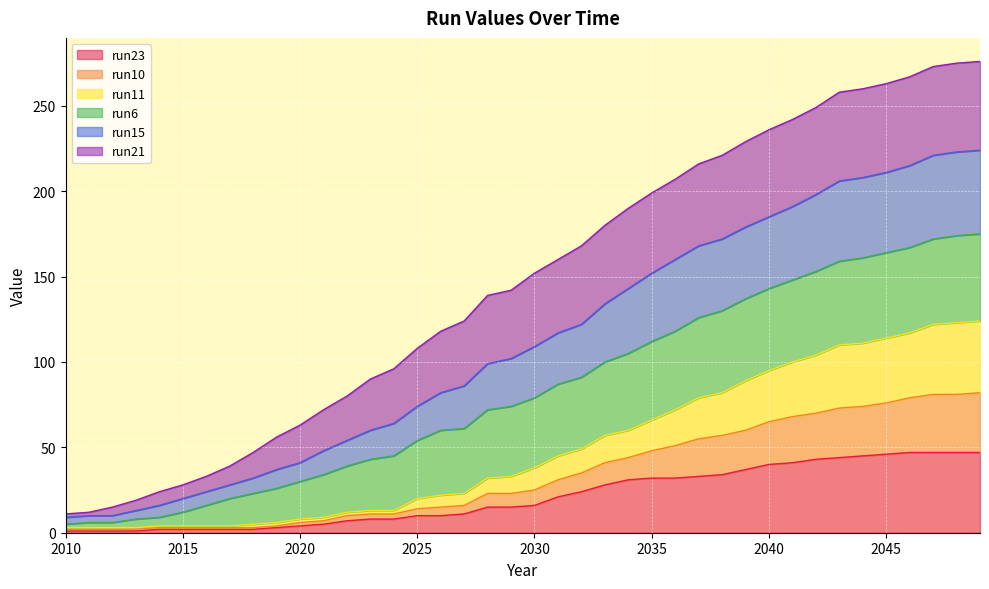

The value of run10 at 2016 is 1. True or false?

False